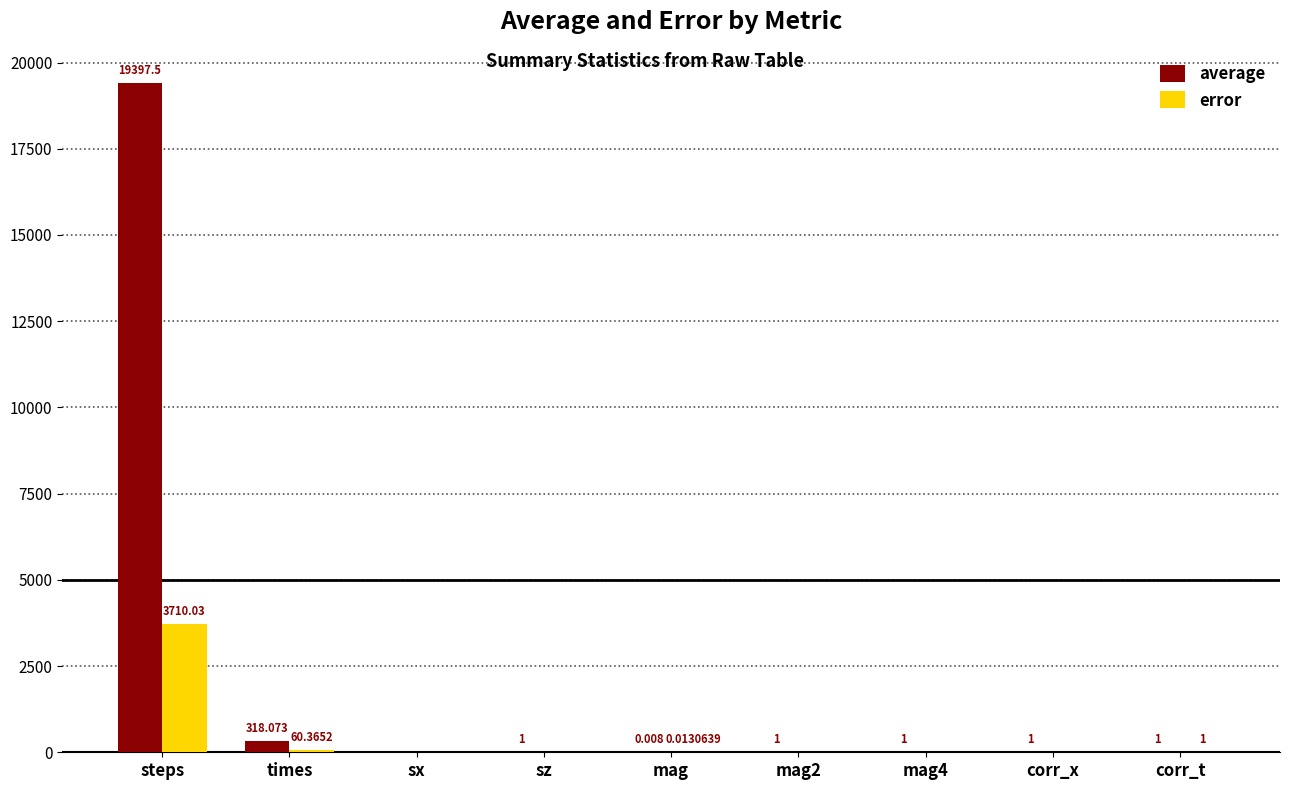

At which label does average reach its peak?

steps